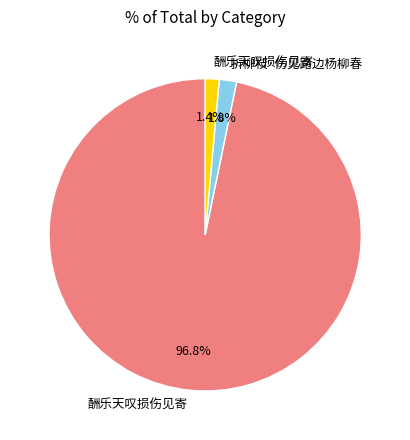

Is there a majority slice in this chart?

Yes